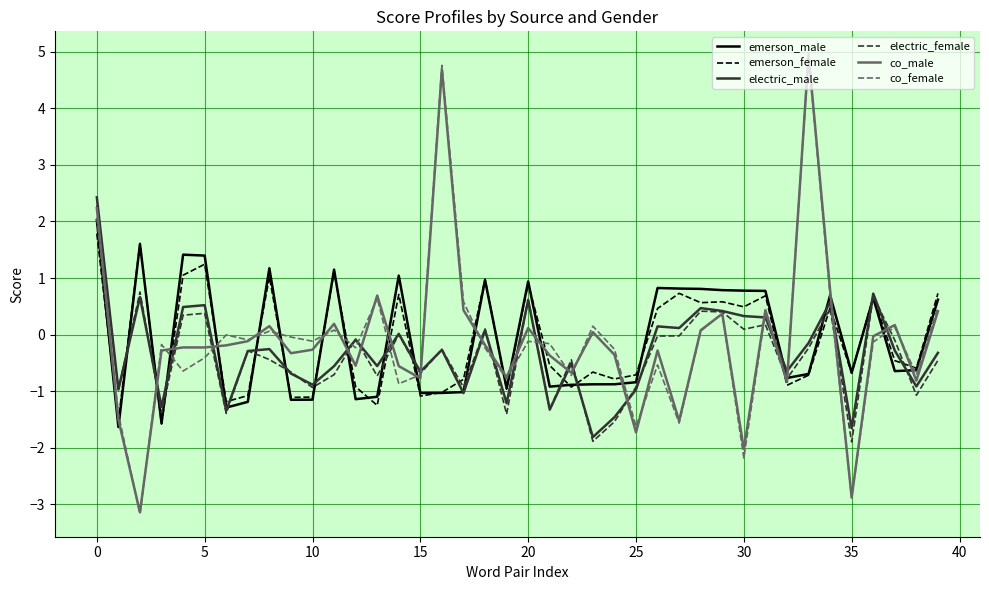

What is the maximum value shown in the chart?

5.0